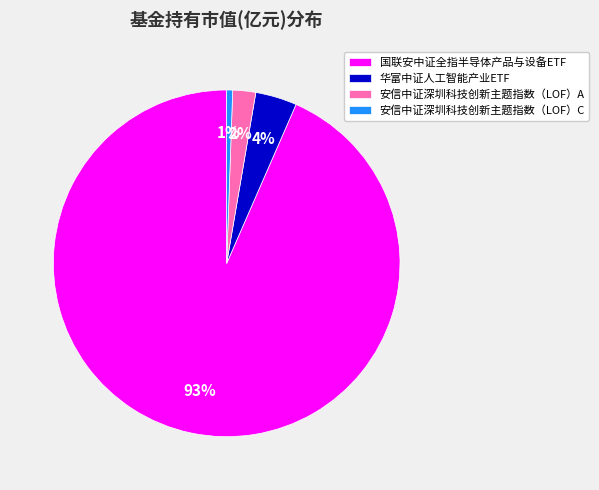

Is the sum of 国联安中证全指半导体产品与设备ETF and 安信中证深圳科技创新主题指数（LOF）C greater than half?

Yes